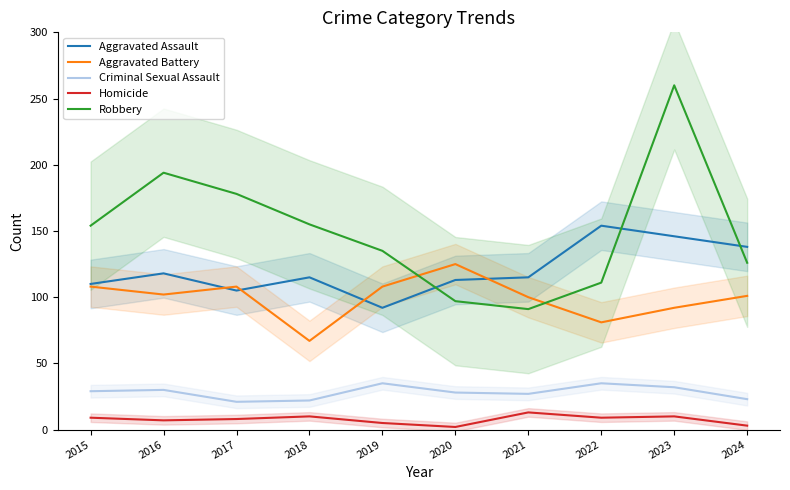

List the series in order of their peak value, lowest first.

Homicide, Criminal Sexual Assault, Aggravated Battery, Aggravated Assault, Robbery